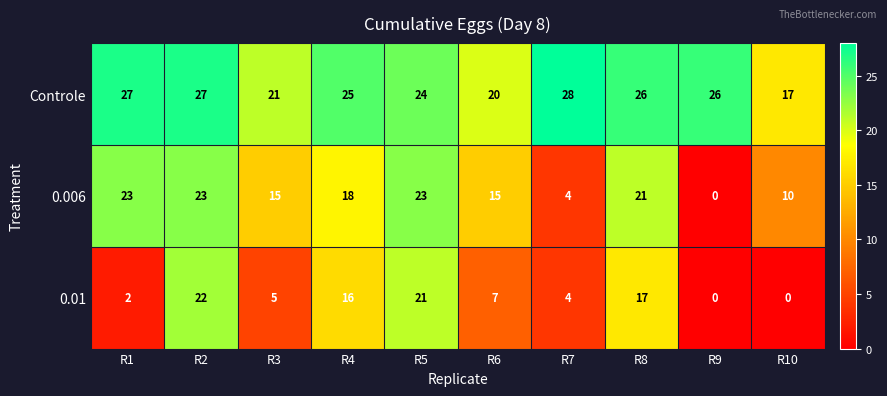

What is the difference between the highest and lowest values at R8?

9